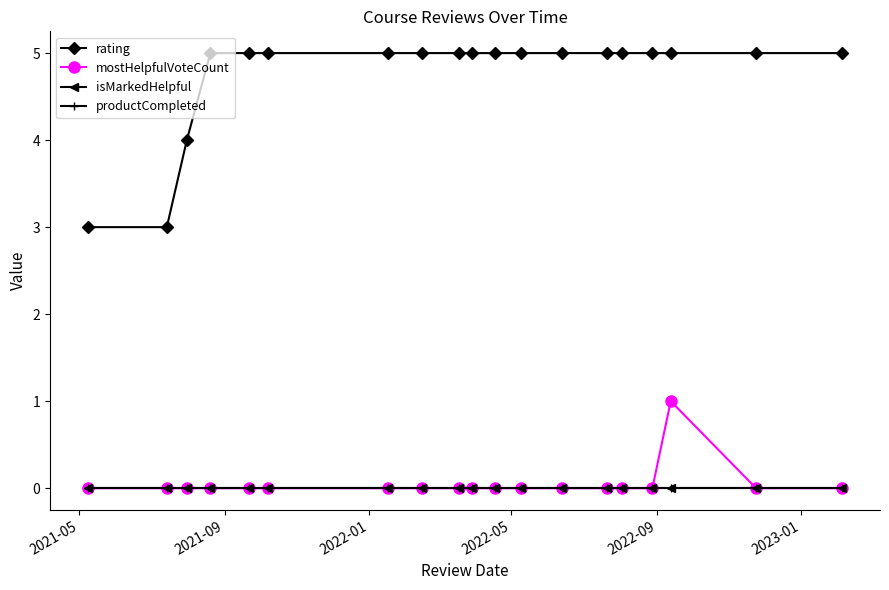

List the series in order of their peak value, highest first.

rating, mostHelpfulVoteCount, isMarkedHelpful, productCompleted